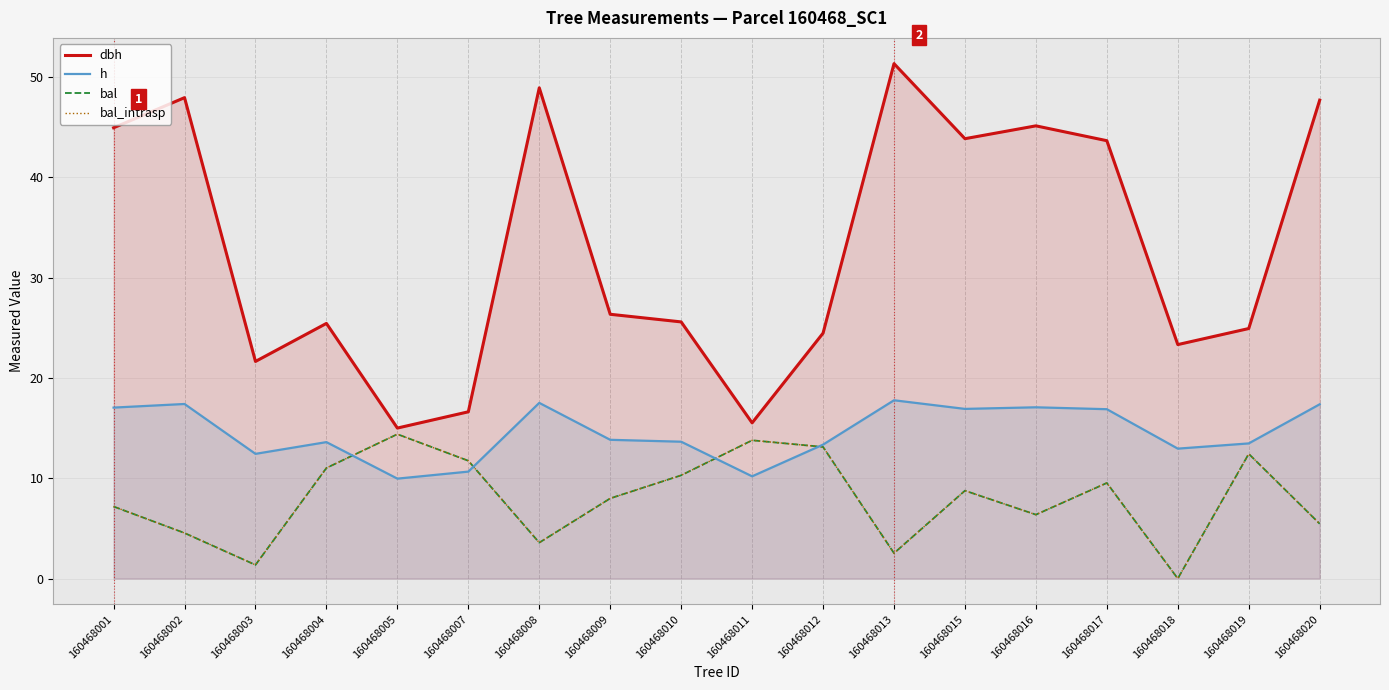

True or false: bal and bal_intrasp cross at least once.

False